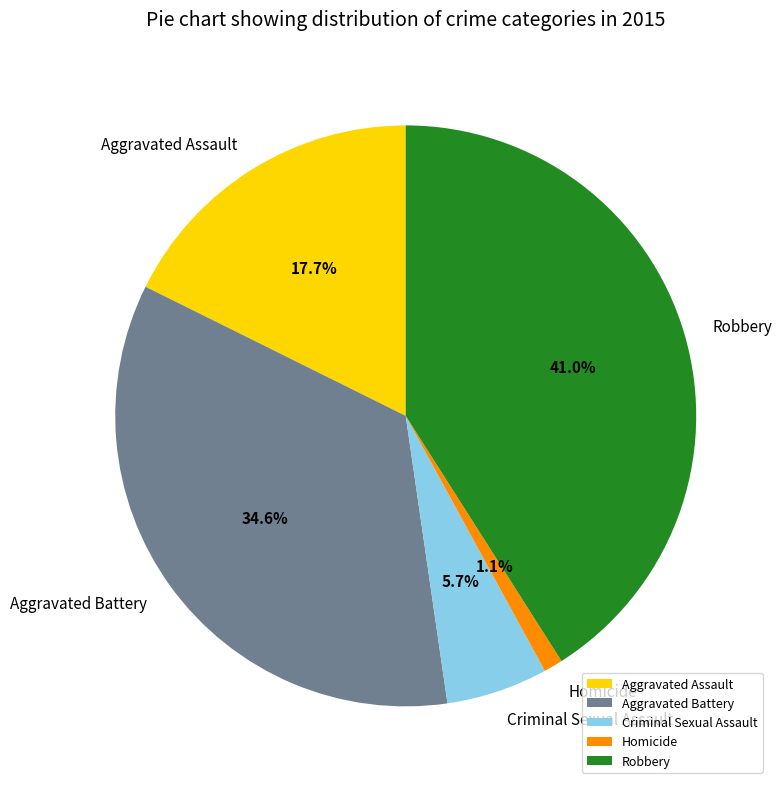

What portion of the pie excludes Criminal Sexual Assault?

94.3%